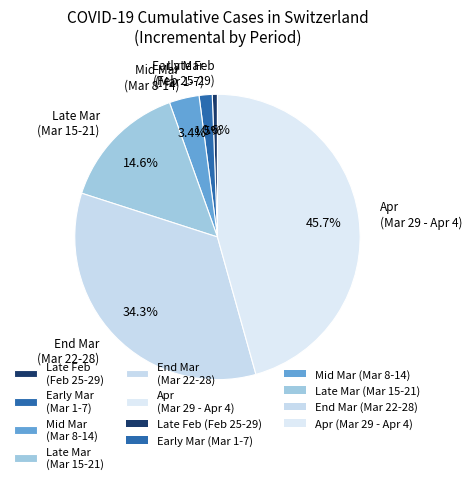

Rank the categories by value from highest to lowest.

Apr (Mar 29 - Apr 4), End Mar (Mar 22-28), Late Mar (Mar 15-21), Mid Mar (Mar 8-14), Early Mar (Mar 1-7), Late Feb (Feb 25-29)